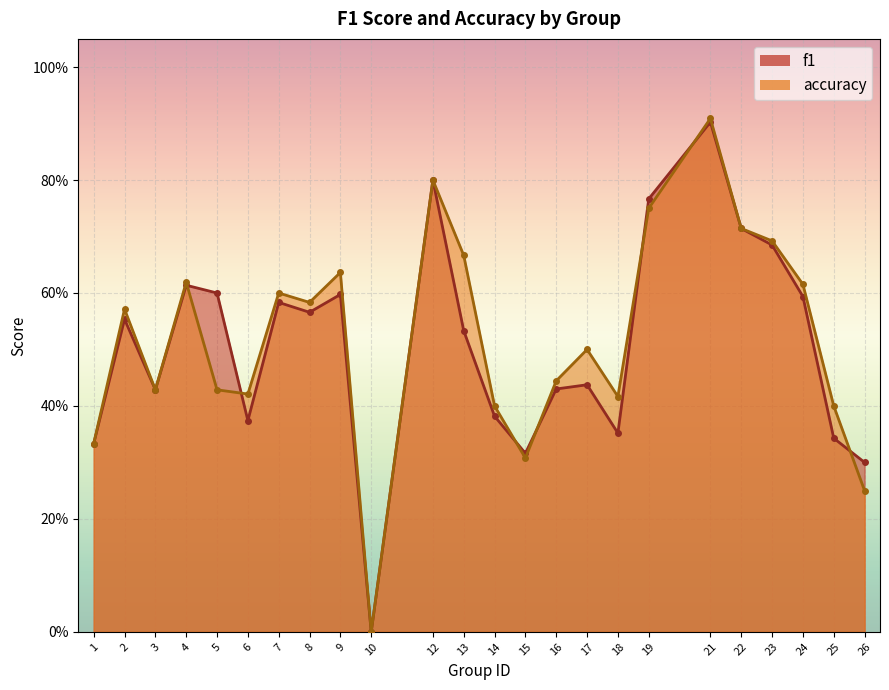

Where is accuracy nearest to the value 0?

10